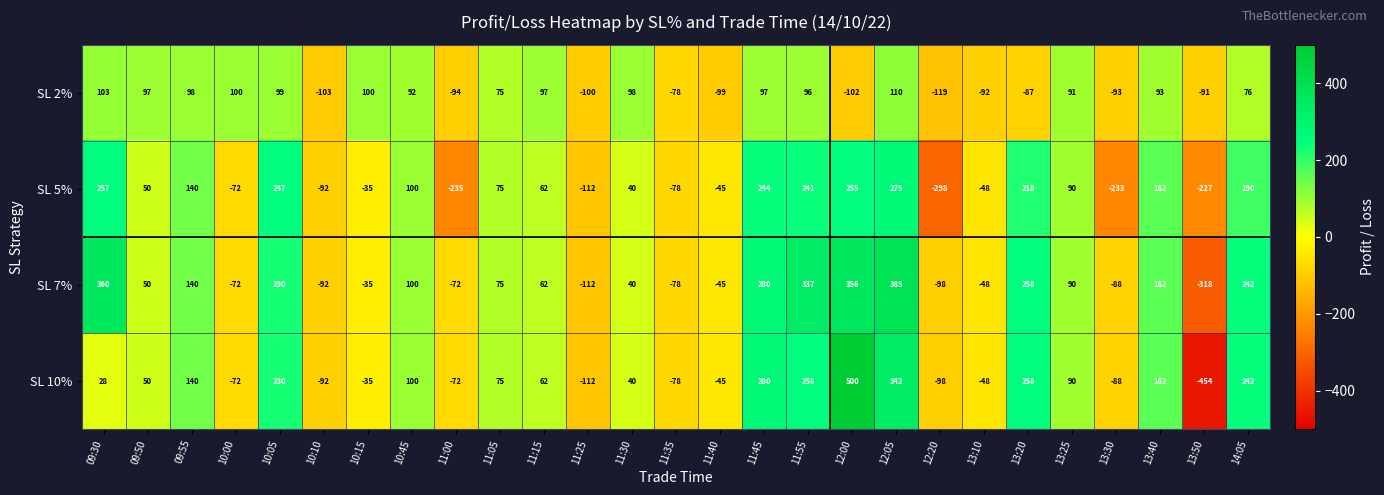

Is the value of SL 7% at 13:30 greater than the value of SL 5% at 11:25?

Yes